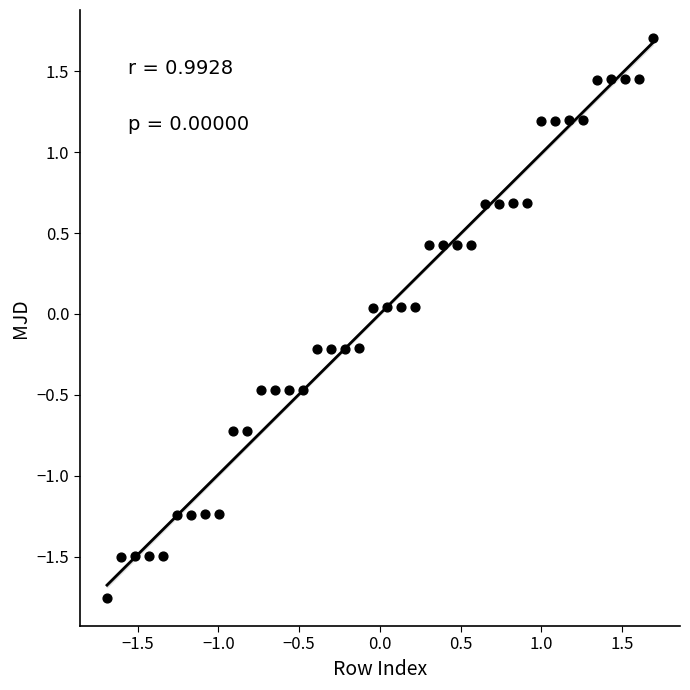

What is the range of Y values (max minus min)?

3.5